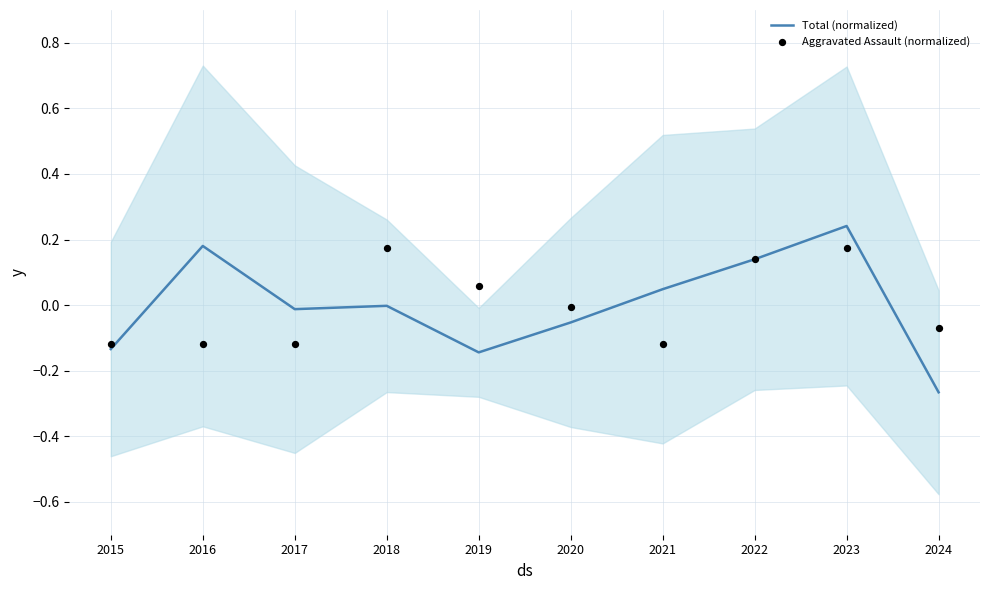

Which series reaches the minimum Y coordinate?

Total (normalized)